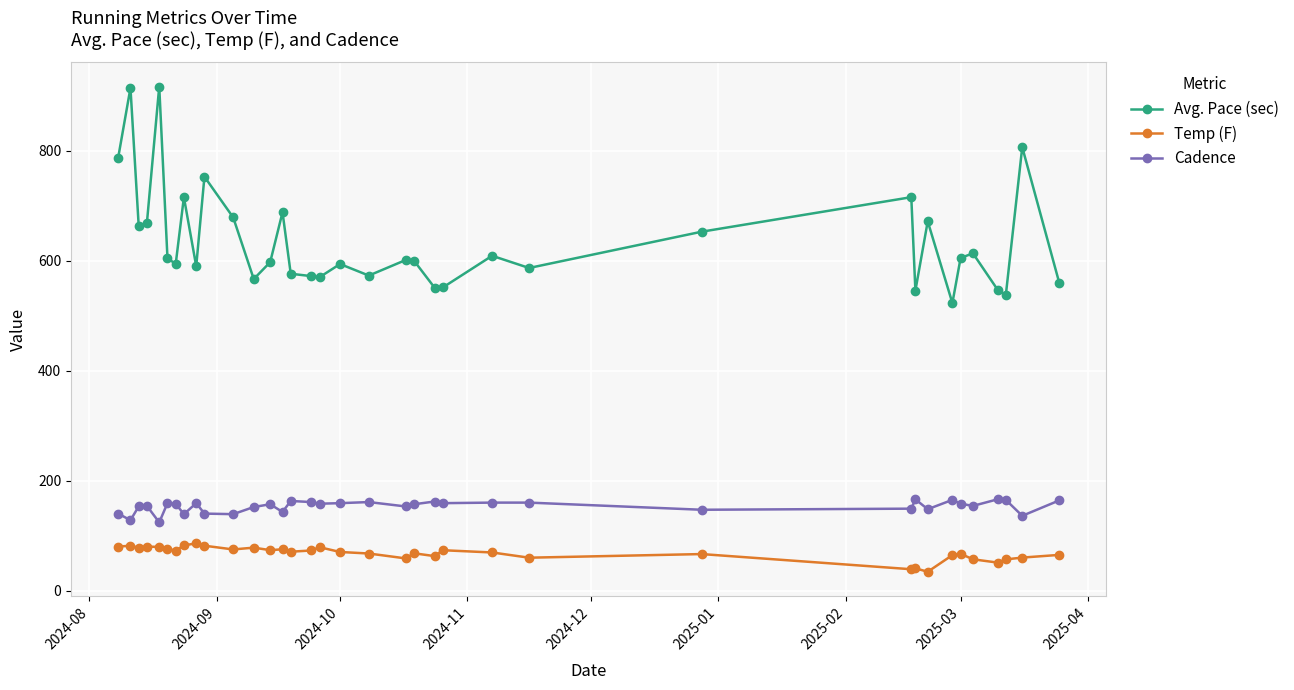

Rank the series by their maximum value, from lowest to highest.

Temp (F), Cadence, Avg. Pace (sec)